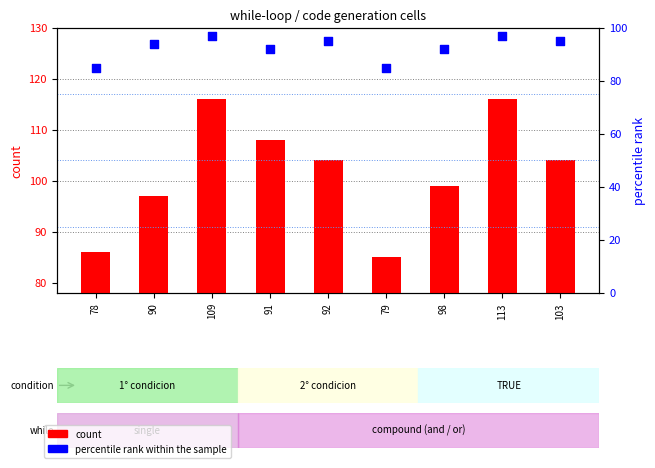

At which category is the sum across all series the highest?

109